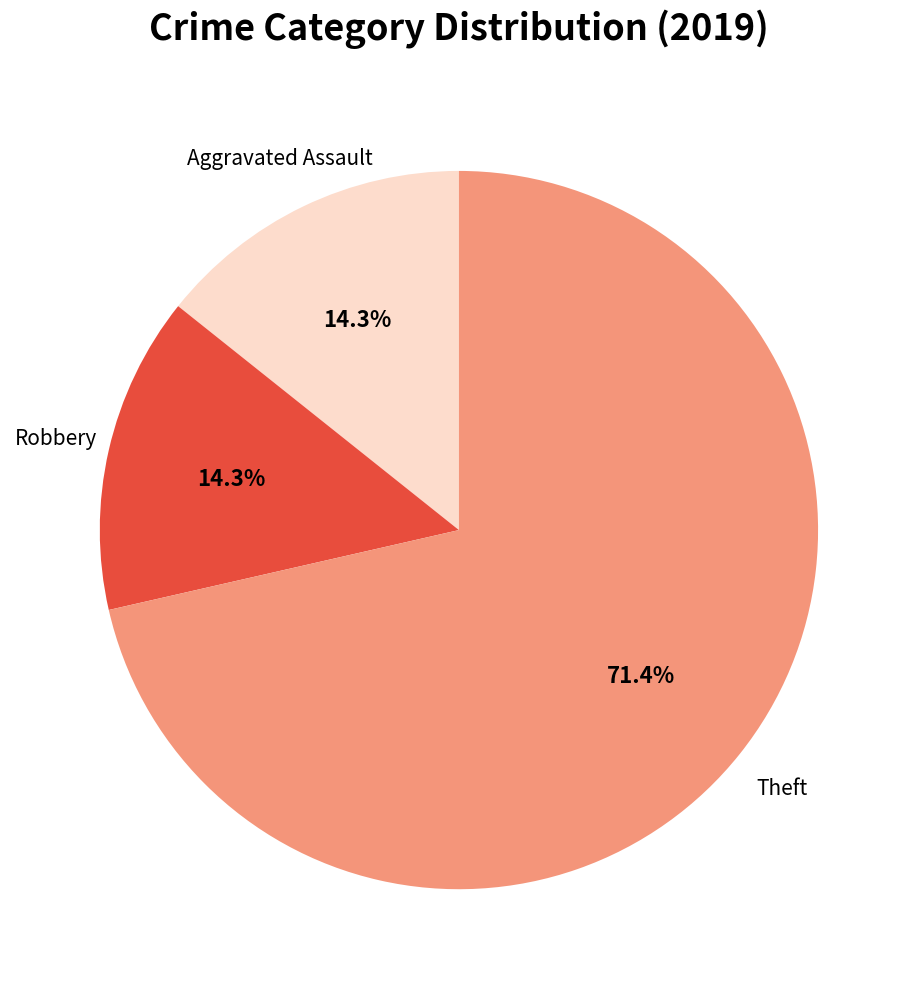

Is the sum of Aggravated Assault and Theft greater than half?

Yes